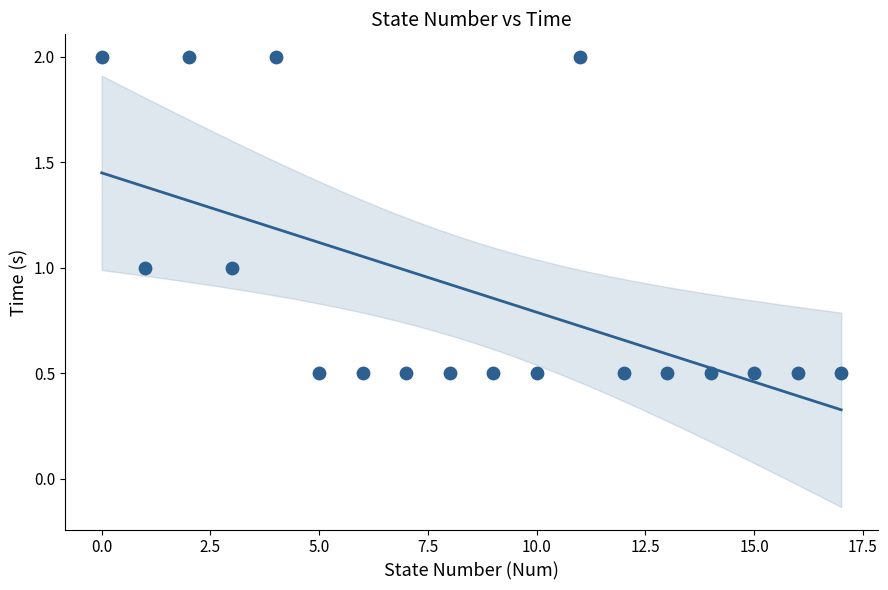

What is the range of Y values (max minus min)?

1.5